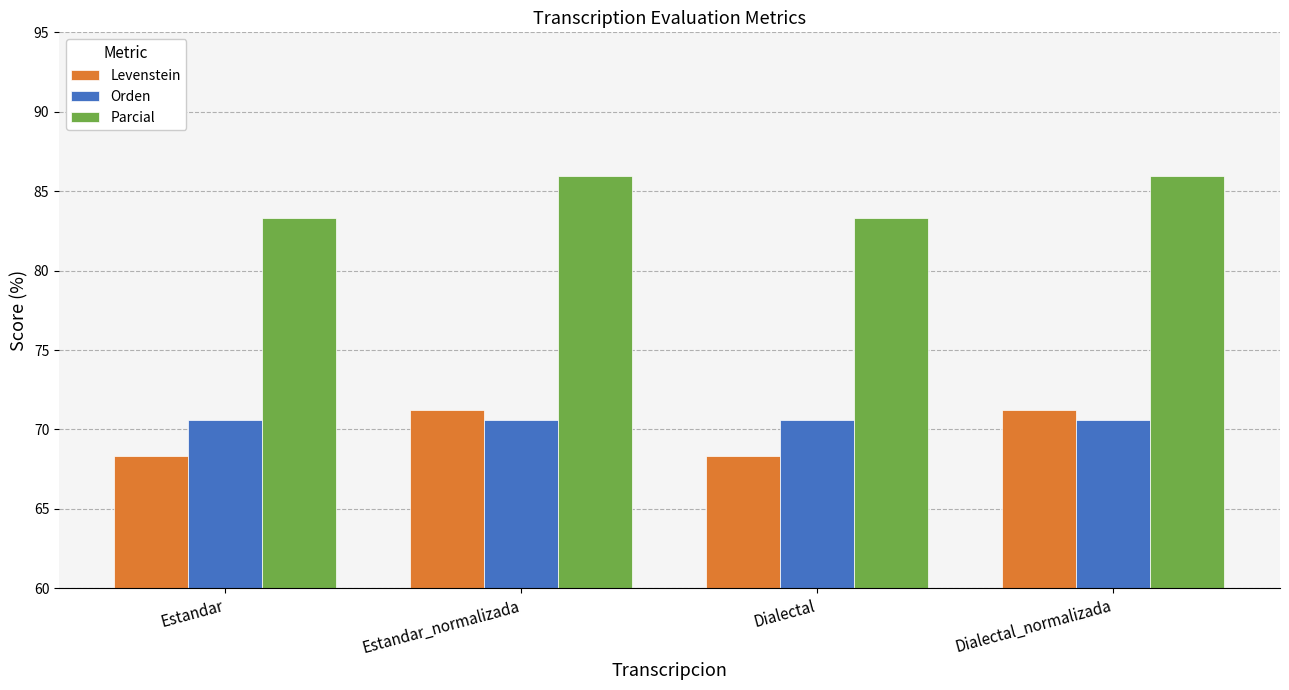

Which series has the largest range (max minus min)?

Levenstein